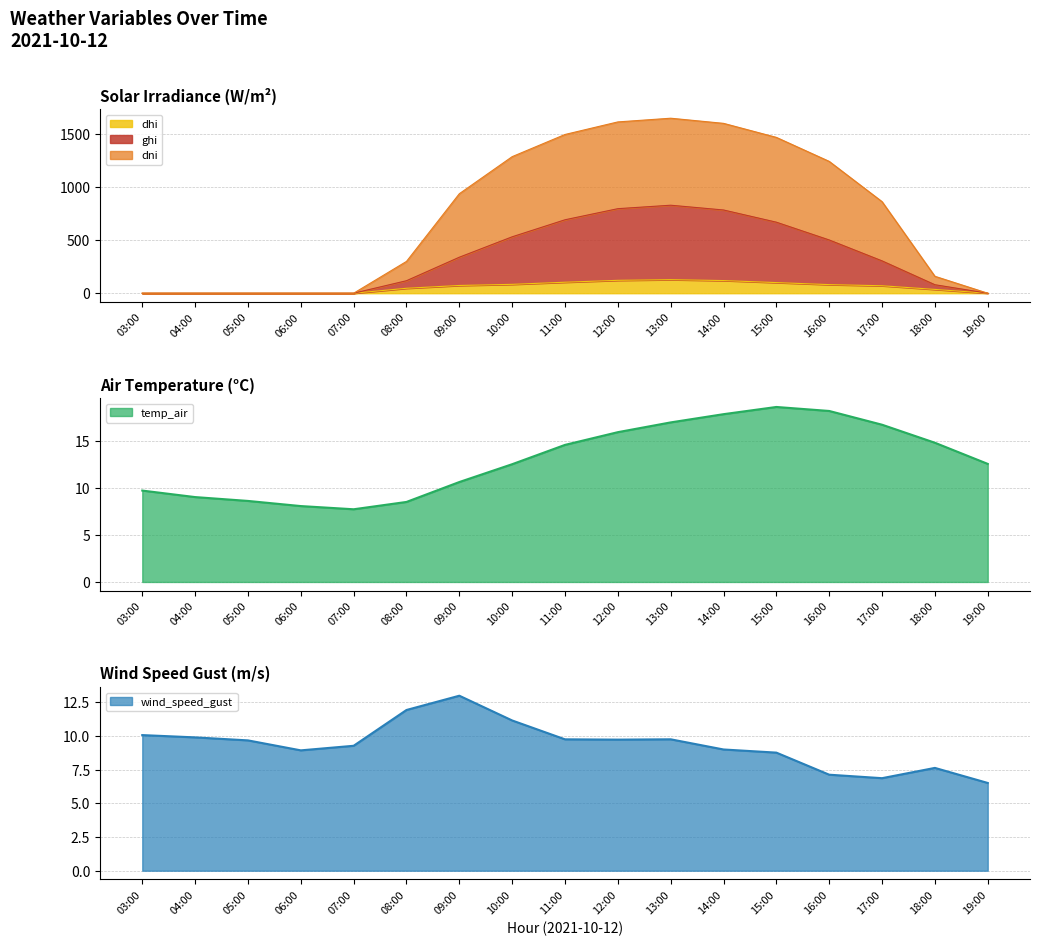

Reading left to right, list all the values displayed in this chart.

ghi: 03:00=0.0	04:00=0.0	05:00=0.0	06:00=0.0	07:00=0.0	08:00=117.8	09:00=339.2	10:00=531.5	11:00=692.0	12:00=796.5	13:00=829.0	14:00=784.1	15:00=669.1	16:00=501.6	17:00=304.7	18:00=79.9	19:00=0.0
dni: 03:00=0.0	04:00=0.0	05:00=0.0	06:00=0.0	07:00=0.0	08:00=299.6	09:00=937.5	10:00=1286.7	11:00=1495.6	12:00=1613.9	13:00=1648.8	14:00=1600.4	15:00=1468.2	16:00=1242.1	17:00=862.6	18:00=159.5	19:00=0.0
dhi: 03:00=0.0	04:00=0.0	05:00=0.0	06:00=0.0	07:00=0.0	08:00=46.5	09:00=73.0	10:00=83.6	11:00=103.6	12:00=121.5	13:00=127.8	14:00=119.1	15:00=100.2	16:00=81.0	17:00=70.3	18:00=35.8	19:00=0.0
temp_air: 03:00=9.7	04:00=9.0	05:00=8.6	06:00=8.1	07:00=7.7	08:00=8.5	09:00=10.6	10:00=12.5	11:00=14.6	12:00=15.9	13:00=17.0	14:00=17.8	15:00=18.6	16:00=18.2	17:00=16.7	18:00=14.8	19:00=12.6
wind_speed_gust: 03:00=10.1	04:00=9.9	05:00=9.7	06:00=8.9	07:00=9.3	08:00=11.9	09:00=13.0	10:00=11.2	11:00=9.8	12:00=9.7	13:00=9.8	14:00=9.0	15:00=8.8	16:00=7.1	17:00=6.9	18:00=7.6	19:00=6.5